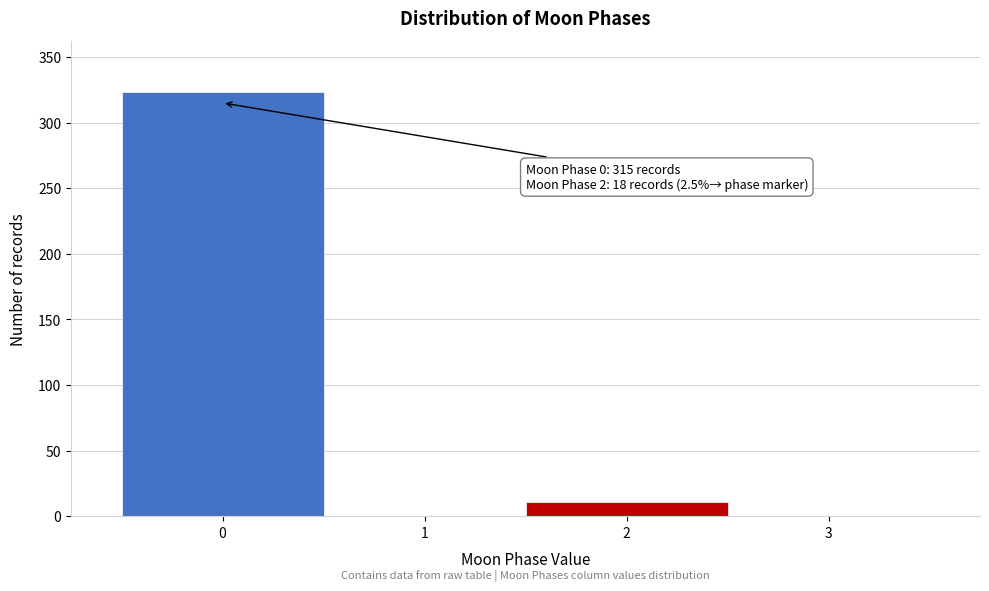

Which range on the x-axis has the tallest bar?

-0.5 to 0.5